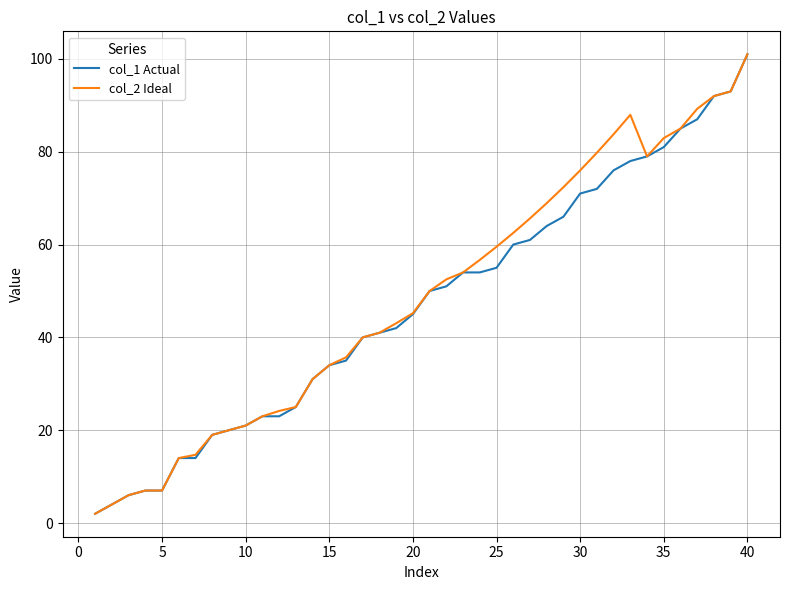

How many lines are shown in the chart?

2